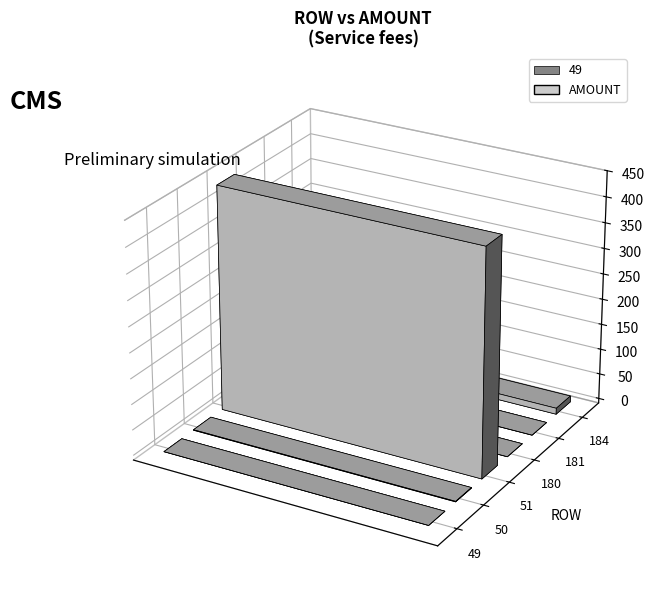

List the labels in order of value, largest first.

51, 184, 50, 49, 180, 181